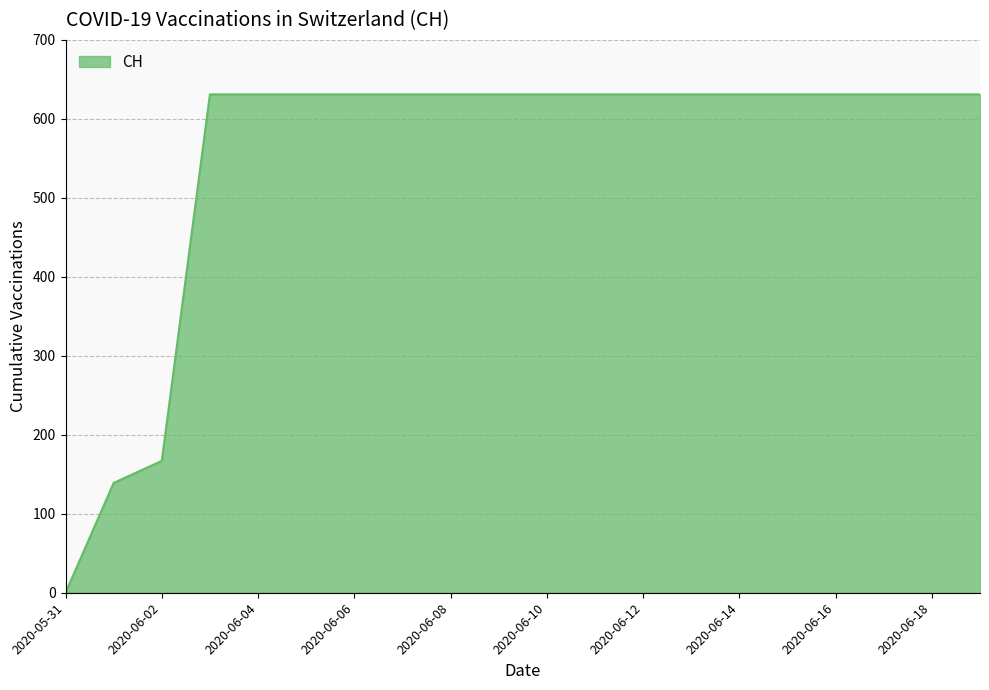

What is the difference between the maximum and minimum values?

631